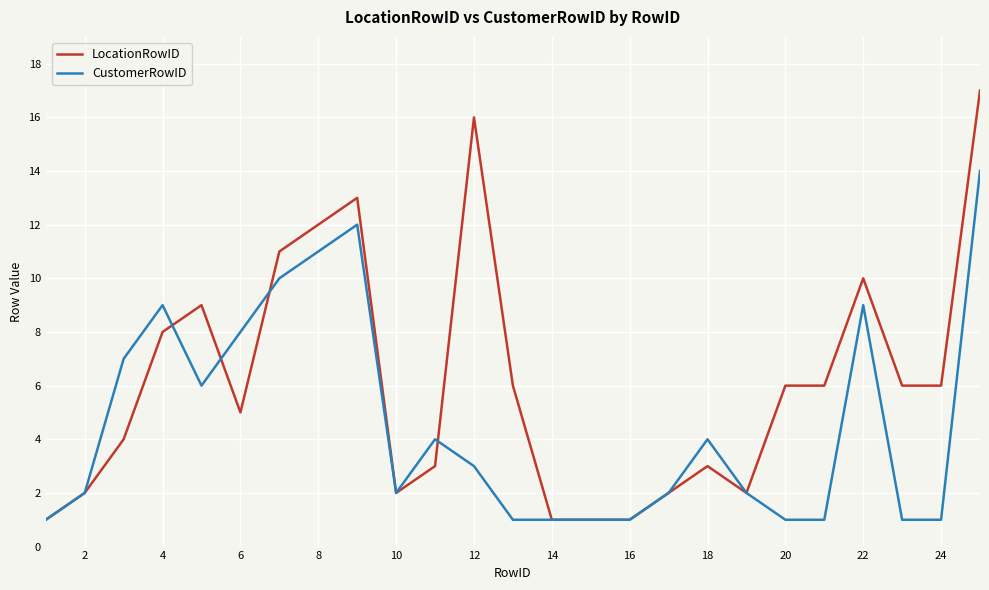

Is this an area chart (filled region under the line)?

No